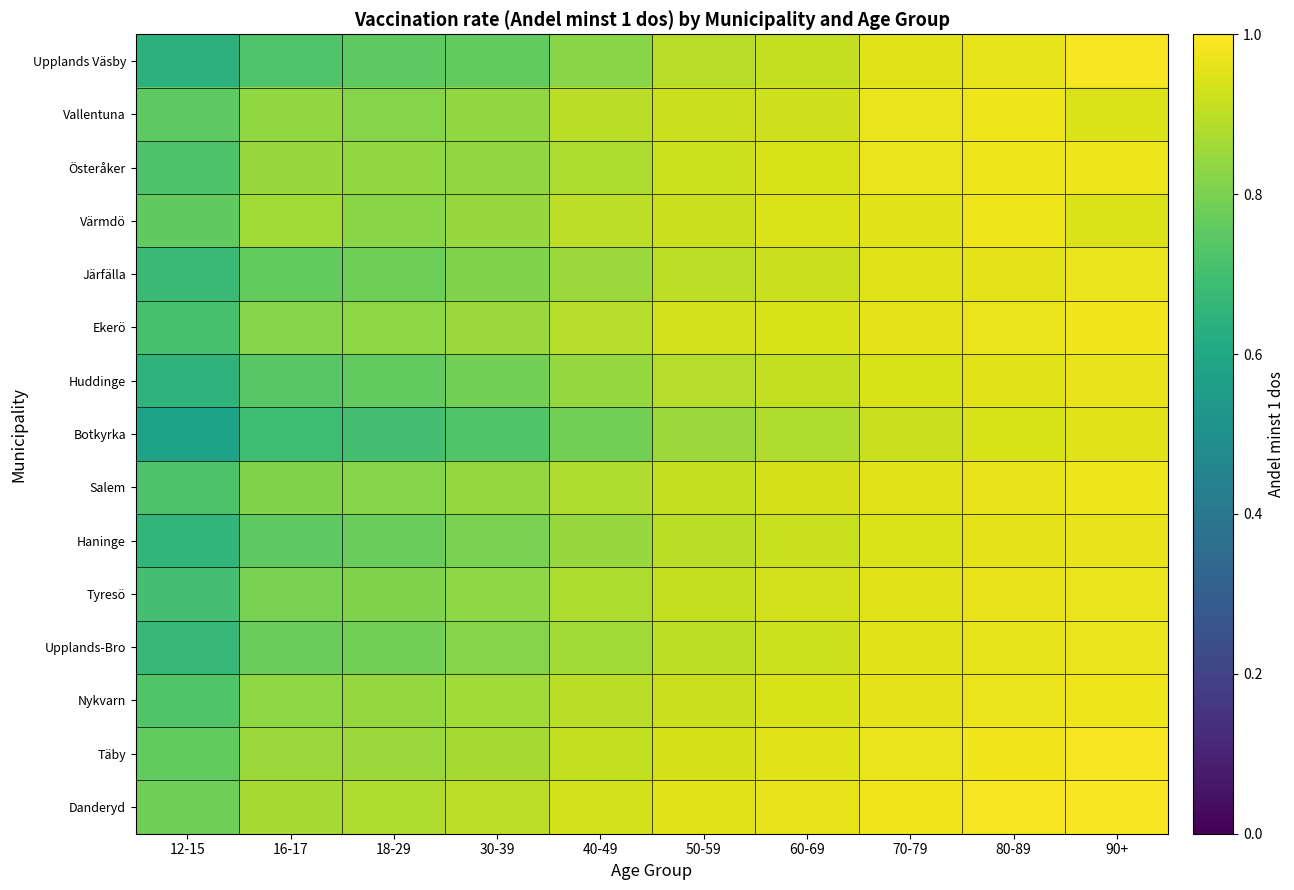

Which label corresponds to the largest value in the chart?

90+